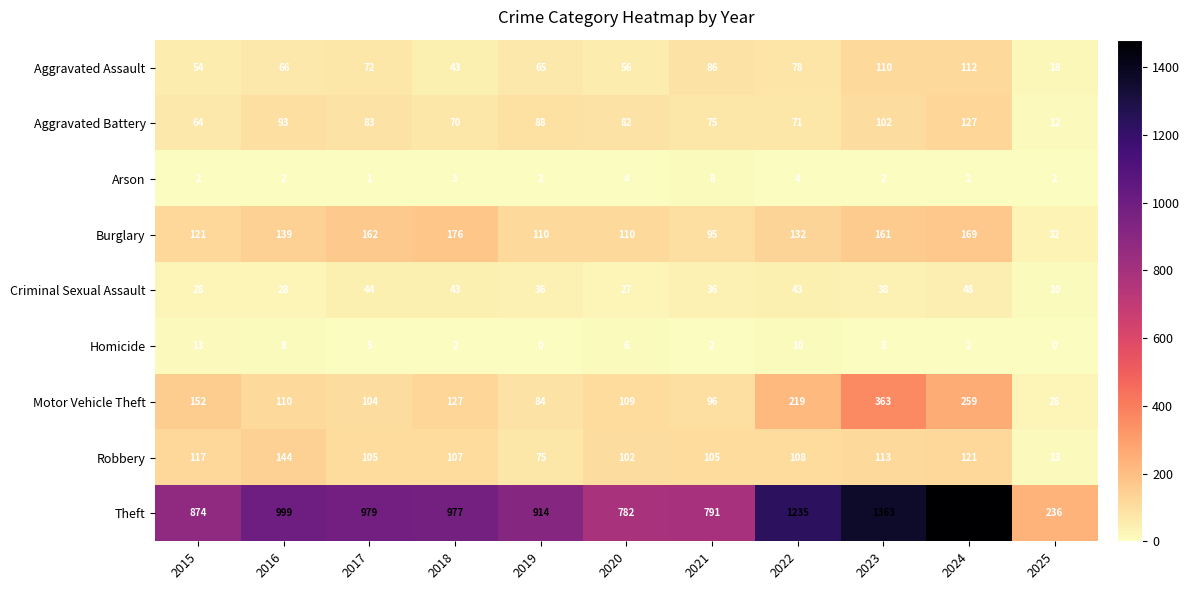

What is the difference between the highest and lowest values at 2021?

789